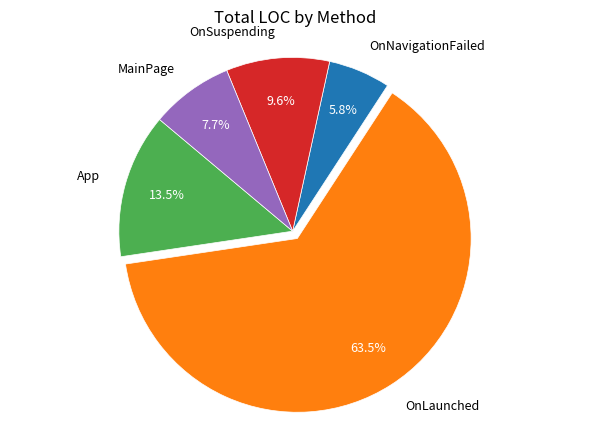

Which category has the biggest portion of the pie?

OnLaunched